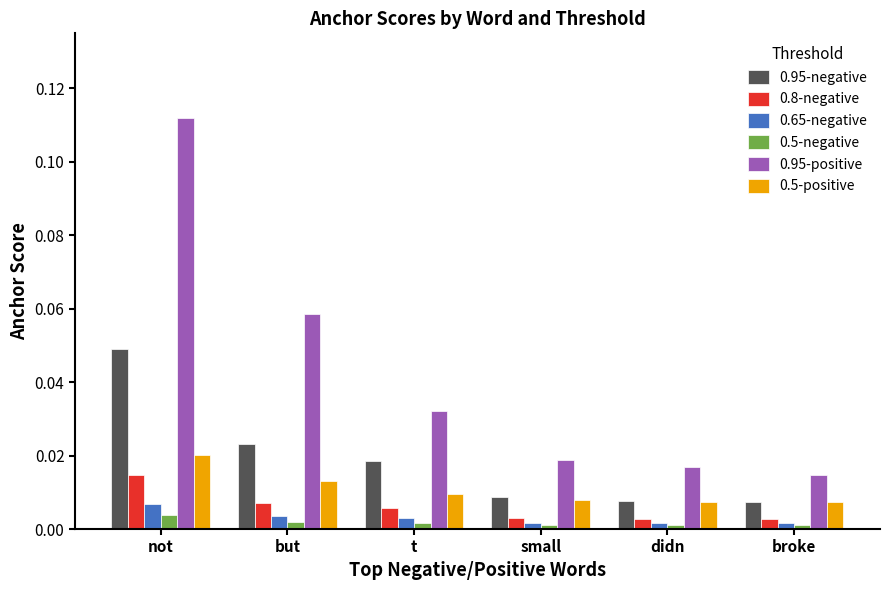

What is the label of the 5th bar from the left?

didn